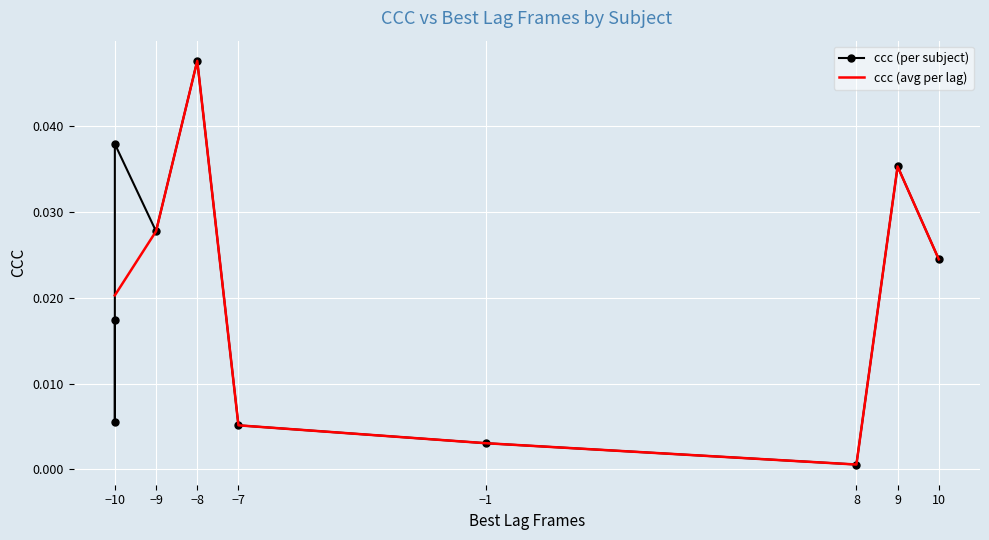

Which label corresponds to the largest value in the chart?

-8